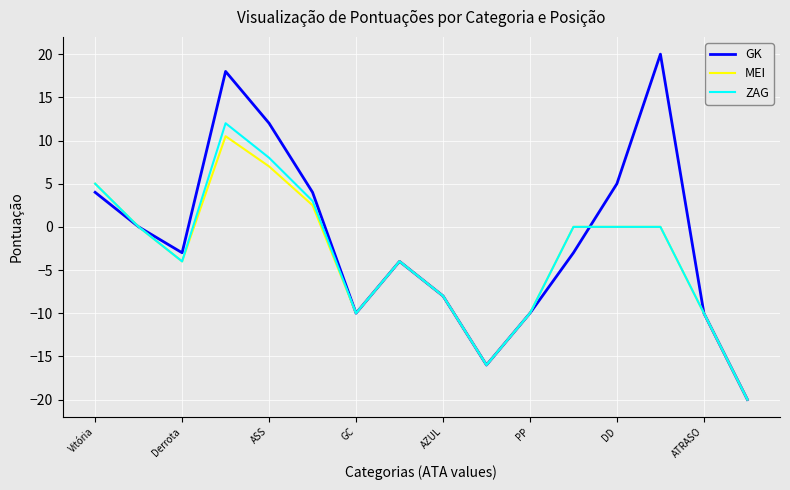

What is the maximum value for MEI?

10.5